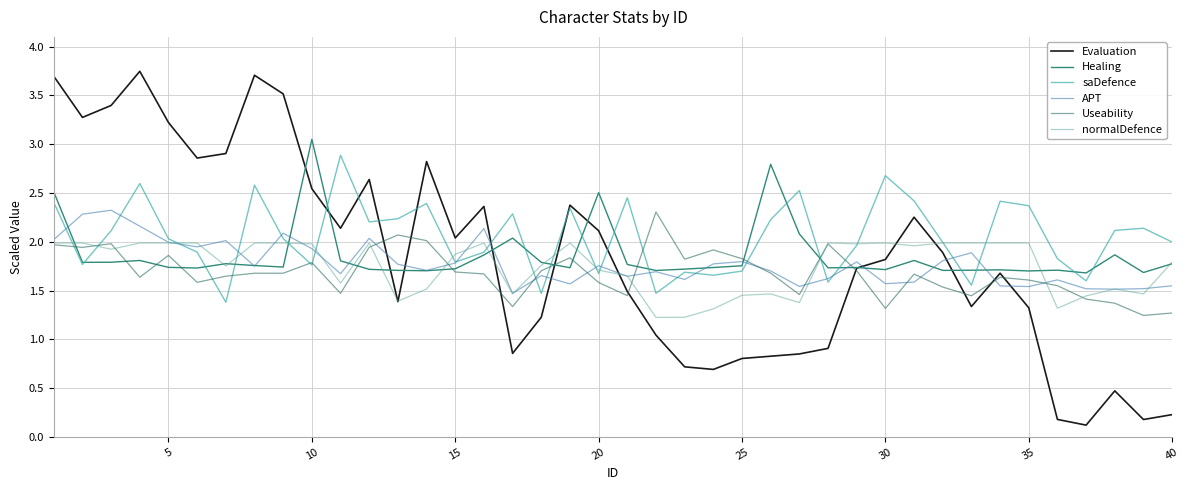

Reading left to right, extract all data points from this chart.

Evaluation: 3.7	3.3	3.4	3.7	3.2	2.9	2.9	3.7	3.5	2.5	2.1	2.6	1.4	2.8	2.0	2.4	0.9	1.2	2.4	2.1	1.5	1.0	0.7	0.7	0.8	0.8	0.9	0.9	1.7	1.8	2.3	1.9	1.3	1.7	1.3	0.2	0.1	0.5	0.2	0.2
Healing: 2.5	1.8	1.8	1.8	1.7	1.7	1.8	1.8	1.7	3.0	1.8	1.7	1.7	1.7	1.7	1.9	2.0	1.8	1.7	2.5	1.8	1.7	1.7	1.7	1.8	2.8	2.1	1.7	1.7	1.7	1.8	1.7	1.7	1.7	1.7	1.7	1.7	1.9	1.7	1.8
saDefence: 2.4	1.8	2.1	2.6	2.0	1.9	1.4	2.6	2.0	1.8	2.9	2.2	2.2	2.4	1.8	1.9	2.3	1.5	2.3	1.7	2.5	1.5	1.7	1.7	1.7	2.2	2.5	1.6	2.0	2.7	2.4	2.0	1.6	2.4	2.4	1.8	1.6	2.1	2.1	2.0
APT: 2.0	2.3	2.3	2.2	2.0	1.9	2.0	1.7	2.1	1.9	1.7	2.0	1.8	1.7	1.8	2.1	1.5	1.7	1.6	1.8	1.6	1.7	1.6	1.8	1.8	1.7	1.5	1.6	1.8	1.6	1.6	1.8	1.9	1.5	1.5	1.6	1.5	1.5	1.5	1.5
Useability: 2.0	1.9	2.0	1.6	1.9	1.6	1.6	1.7	1.7	1.8	1.5	1.9	2.1	2.0	1.7	1.7	1.3	1.7	1.8	1.6	1.4	2.3	1.8	1.9	1.8	1.7	1.5	2.0	1.7	1.3	1.7	1.5	1.4	1.6	1.6	1.5	1.4	1.4	1.2	1.3
normalDefence: 2.0	2.0	1.9	2.0	2.0	2.0	1.8	2.0	2.0	2.0	1.6	2.0	1.4	1.5	1.9	2.0	1.5	1.8	2.0	1.7	1.6	1.2	1.2	1.3	1.5	1.5	1.4	2.0	2.0	2.0	2.0	2.0	2.0	2.0	2.0	1.3	1.4	1.5	1.5	1.8